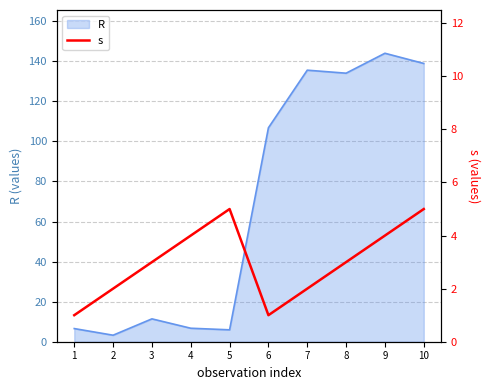

The R series shows 6.7 at 4. True or false?

True